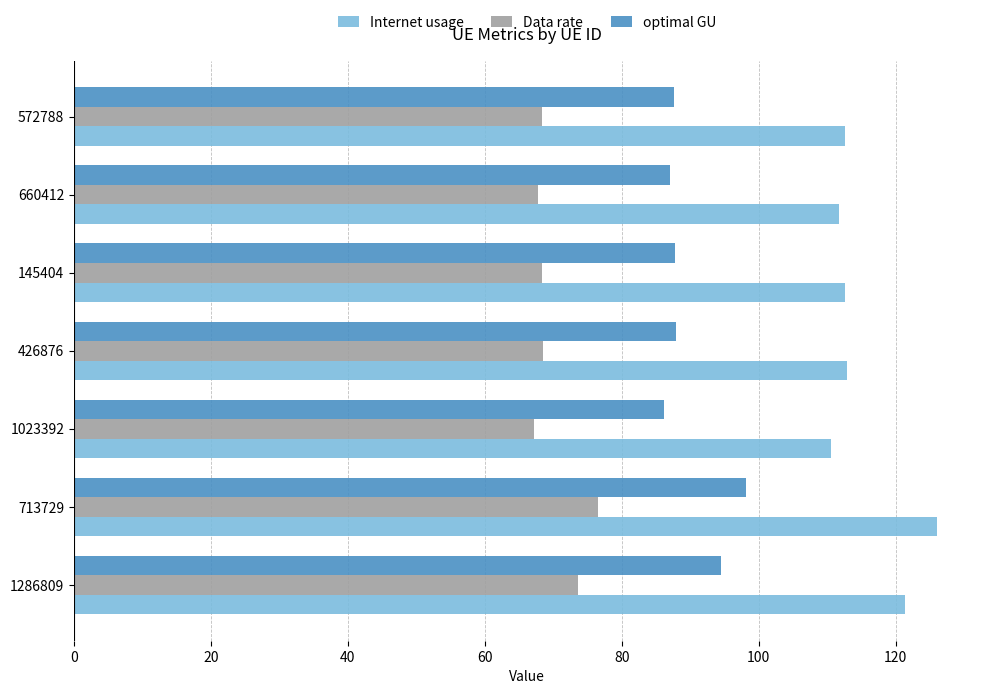

Which series has the largest total across all categories?

Internet usage